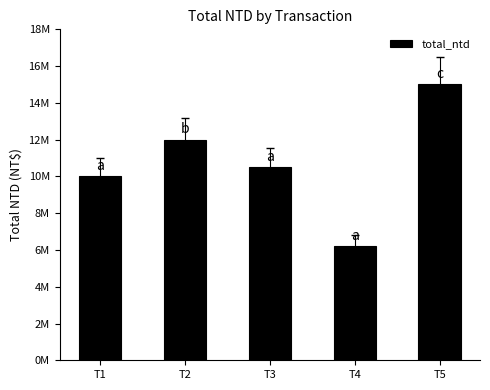

What is the sum of the values at T1 and T2?

22000000